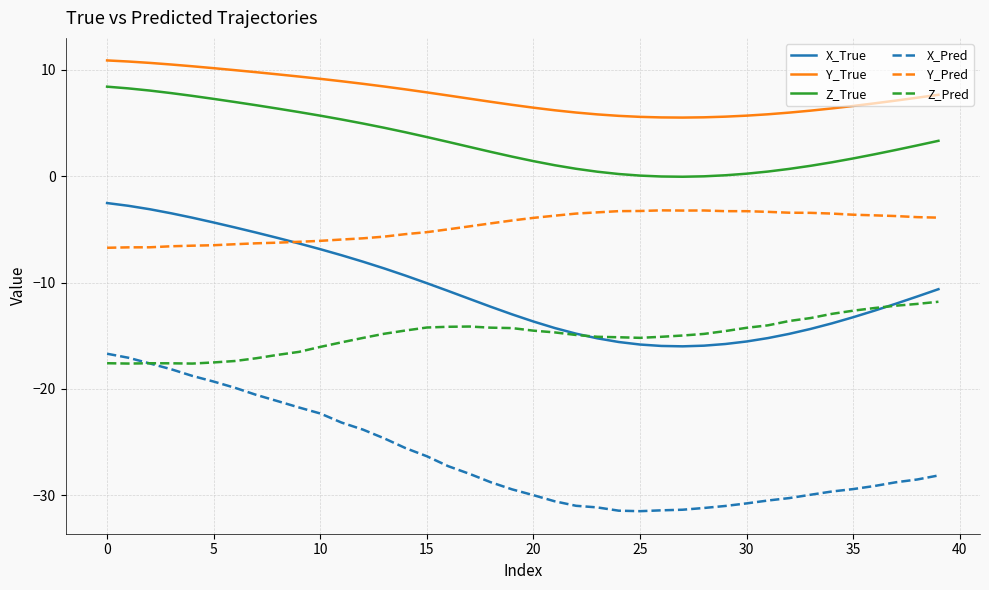

Which series has the largest range (max minus min)?

X_Pred